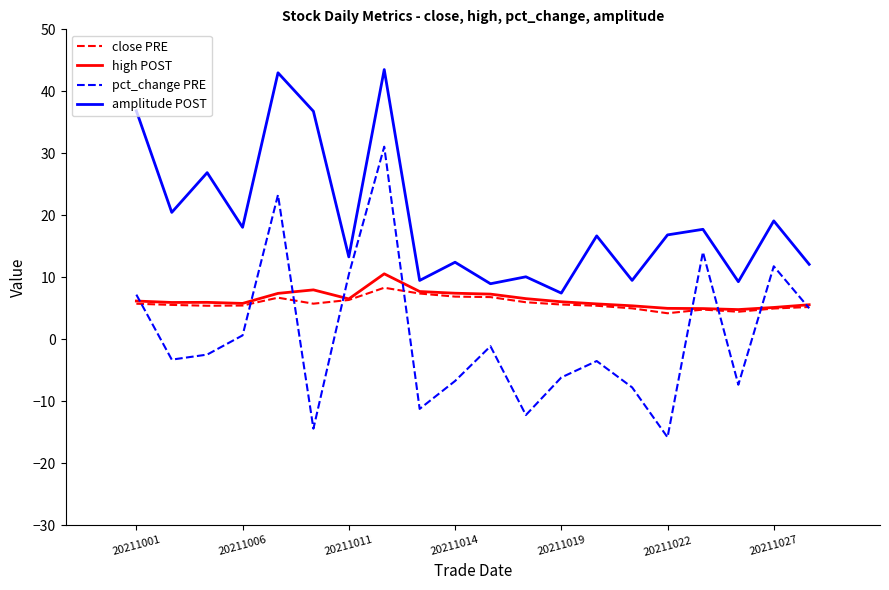

Which series has the widest spread of values?

pct_change PRE